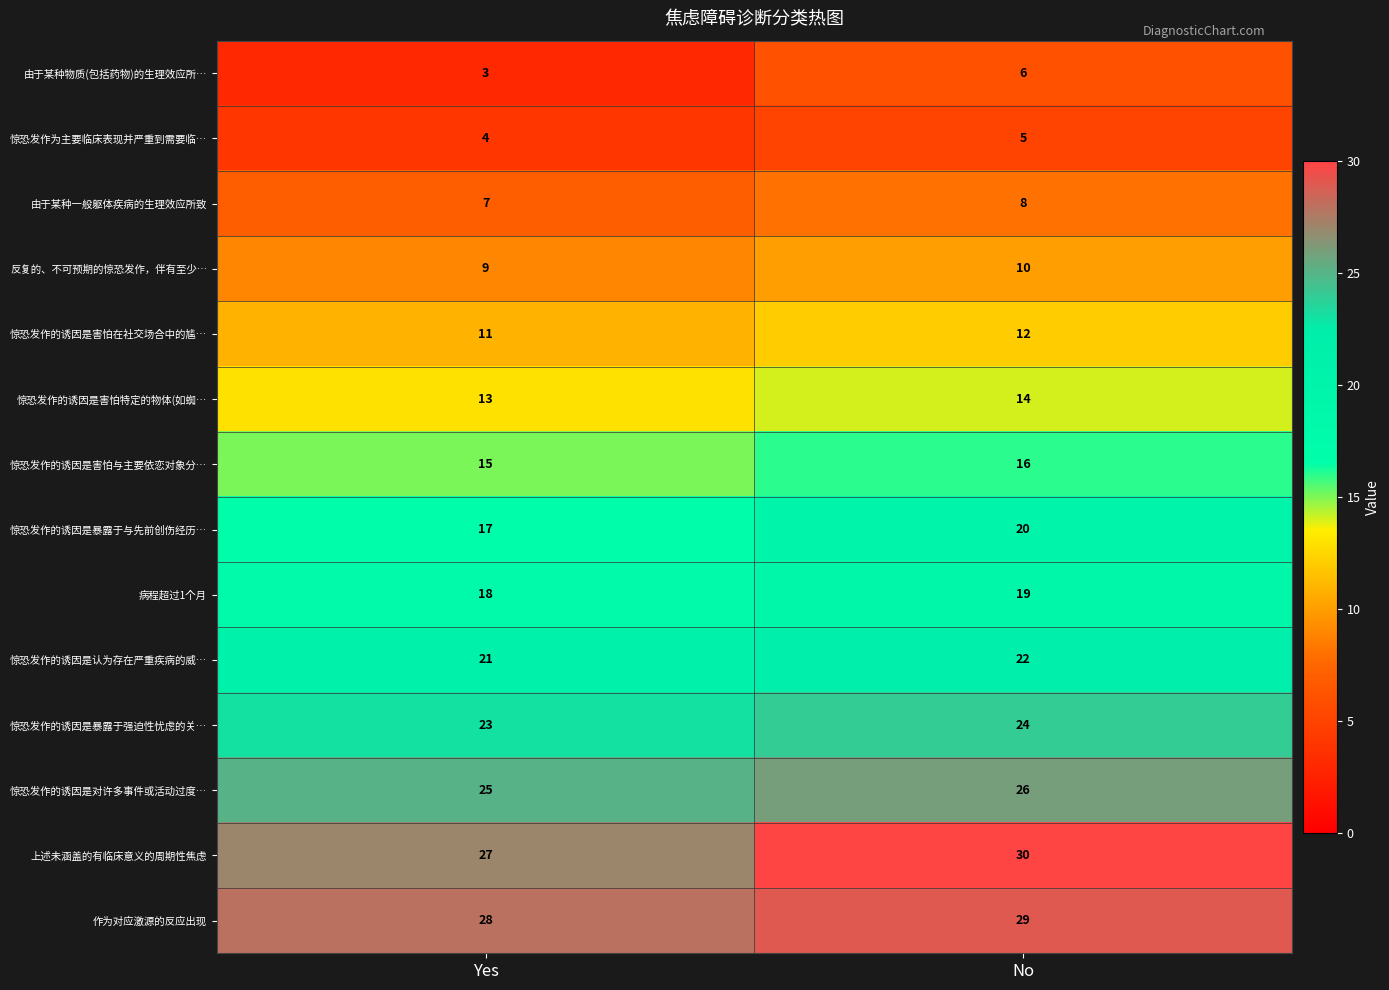

What is the sum of the 惊恐发作的诱因是害怕特定的物体(如蜘… values at No and Yes?

27